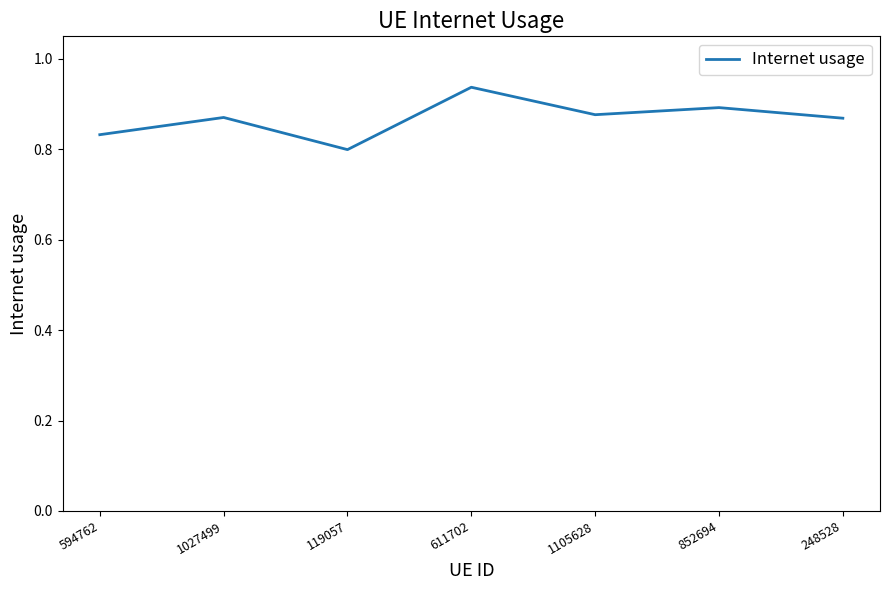

What is the change in value from 119057 to 1105628?

+0.1